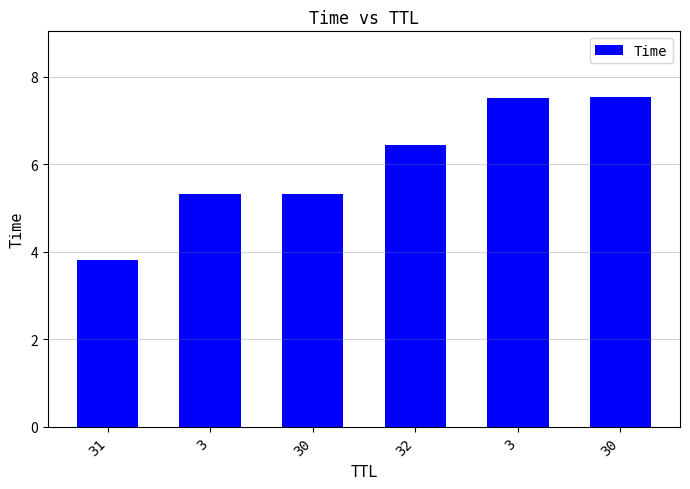

Which category has the highest value across all series?

30